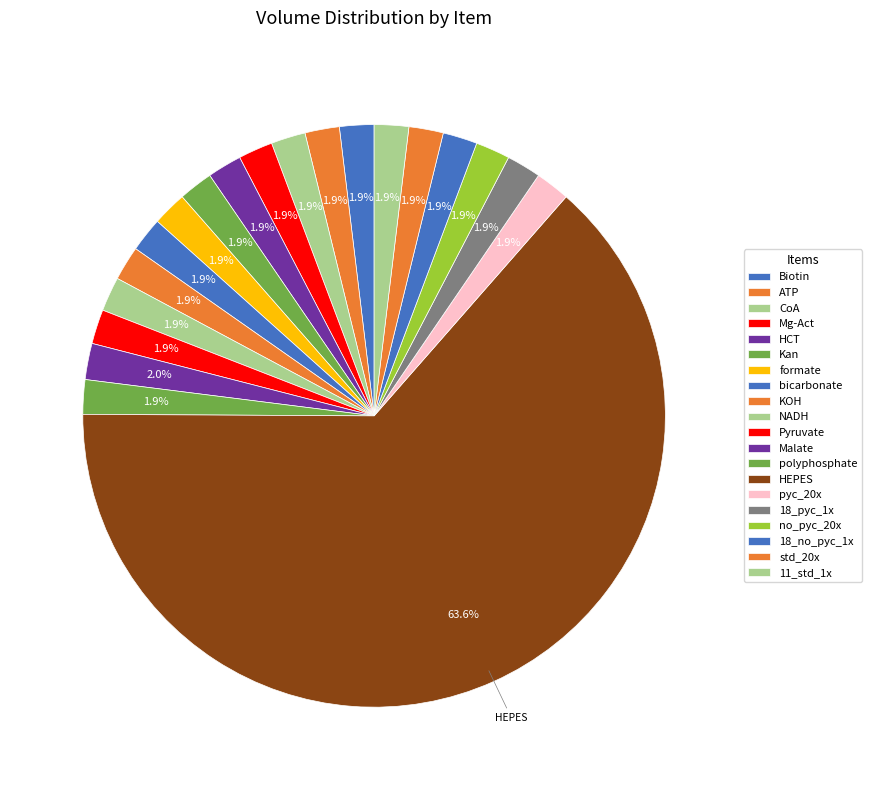

Rank the categories by value from lowest to highest.

Biotin, ATP, CoA, Mg-Act, HCT, Kan, formate, bicarbonate, KOH, NADH, Pyruvate, polyphosphate, pyc_20x, 18_pyc_1x, no_pyc_20x, 18_no_pyc_1x, std_20x, 11_std_1x, Malate, HEPES